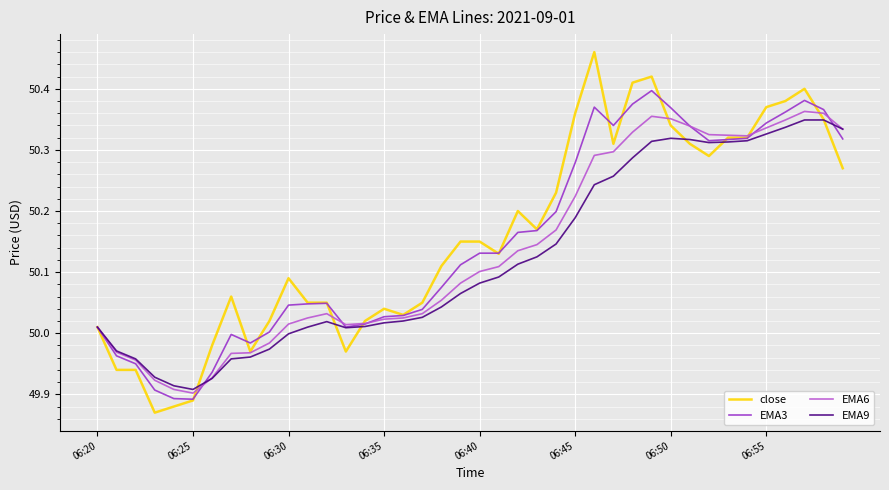

Is this an area chart (filled region under the line)?

No